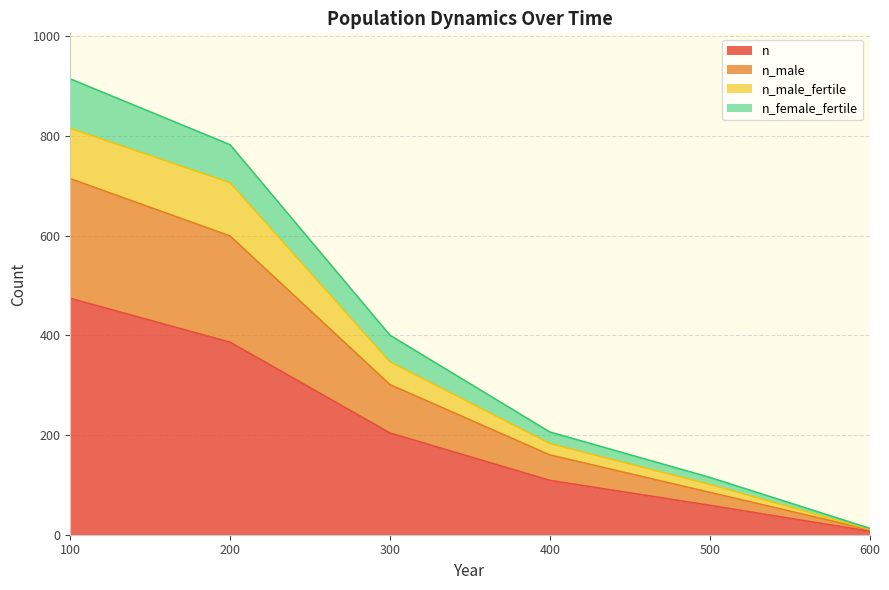

At which category does the chart reach its minimum across all series?

600